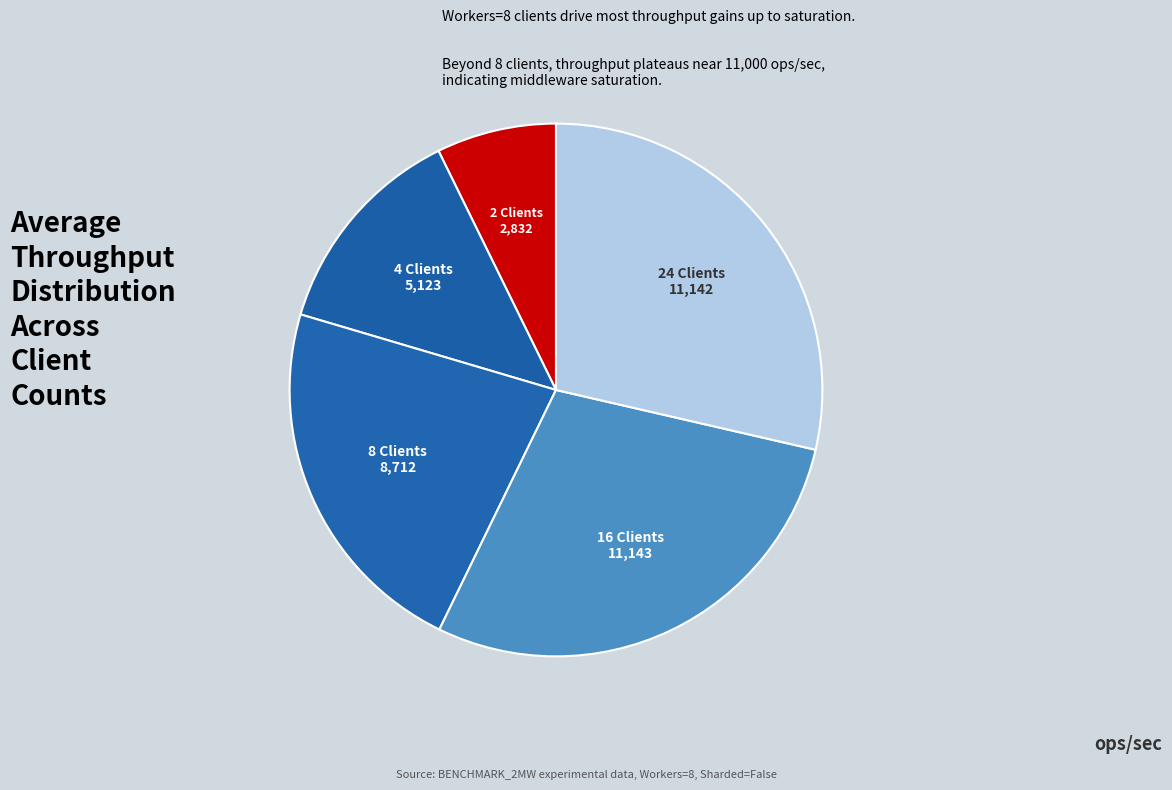

Between 16 Clients and 4 Clients, which is larger?

16 Clients